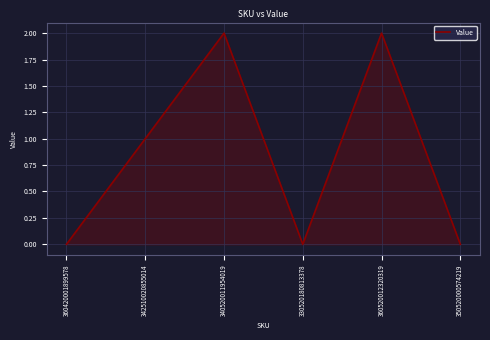

What position from the right is 360520012320319?

2